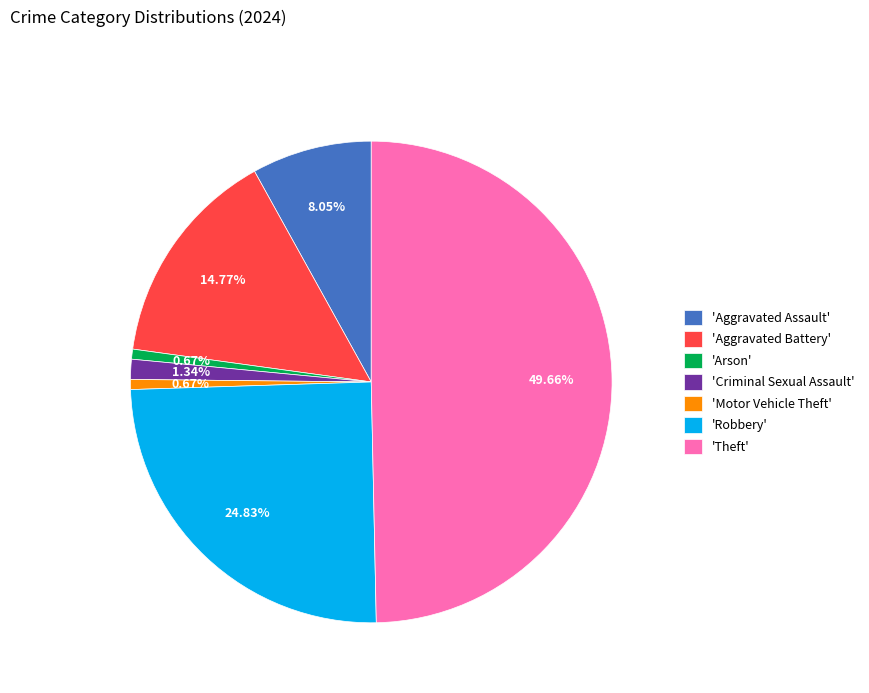

What is the ratio of the value at 'Robbery' to the value at 'Theft'?

0.5